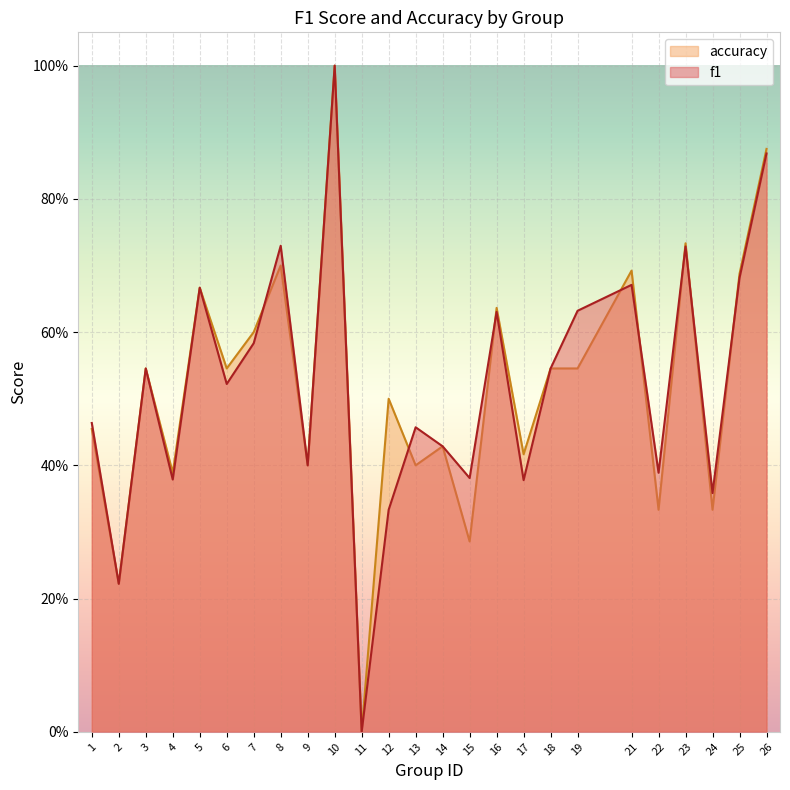

Which series has the largest total across all categories?

f1